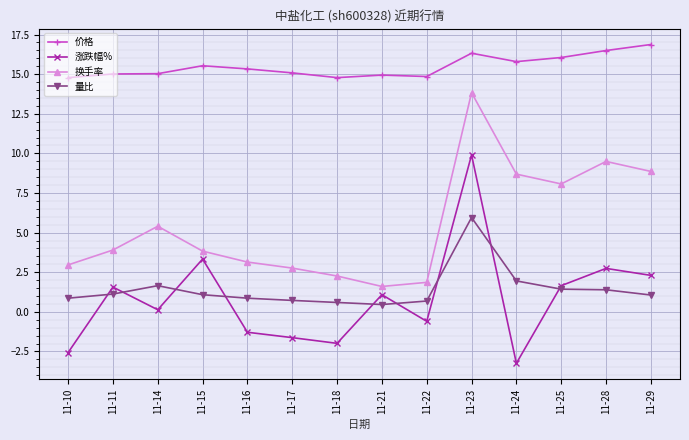

List the series in order of their peak value, highest first.

价格, 换手率, 涨跌幅%, 量比